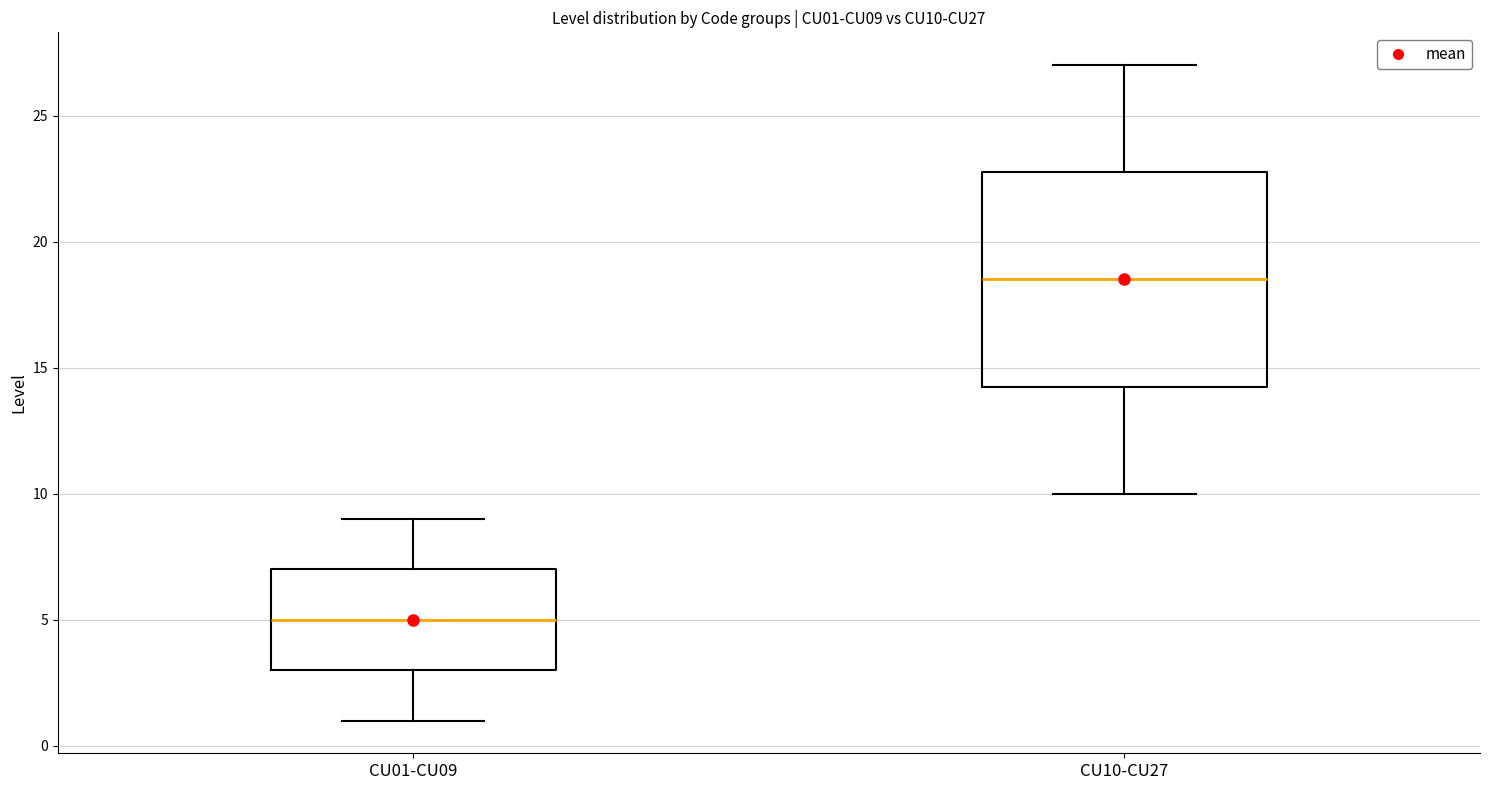

Reading left to right, read every box against the y-axis: the position of its median line, the range the box covers, and the ends of its whiskers. The values are not printed on the chart, so give them approximately, as read against the axis.

CU01-CU09: median 5.0, box 3.0 to 7.0, whiskers 1.0 to 9.0
CU10-CU27: median 18.5, box 14.5 to 23.0, whiskers 10.0 to 27.0